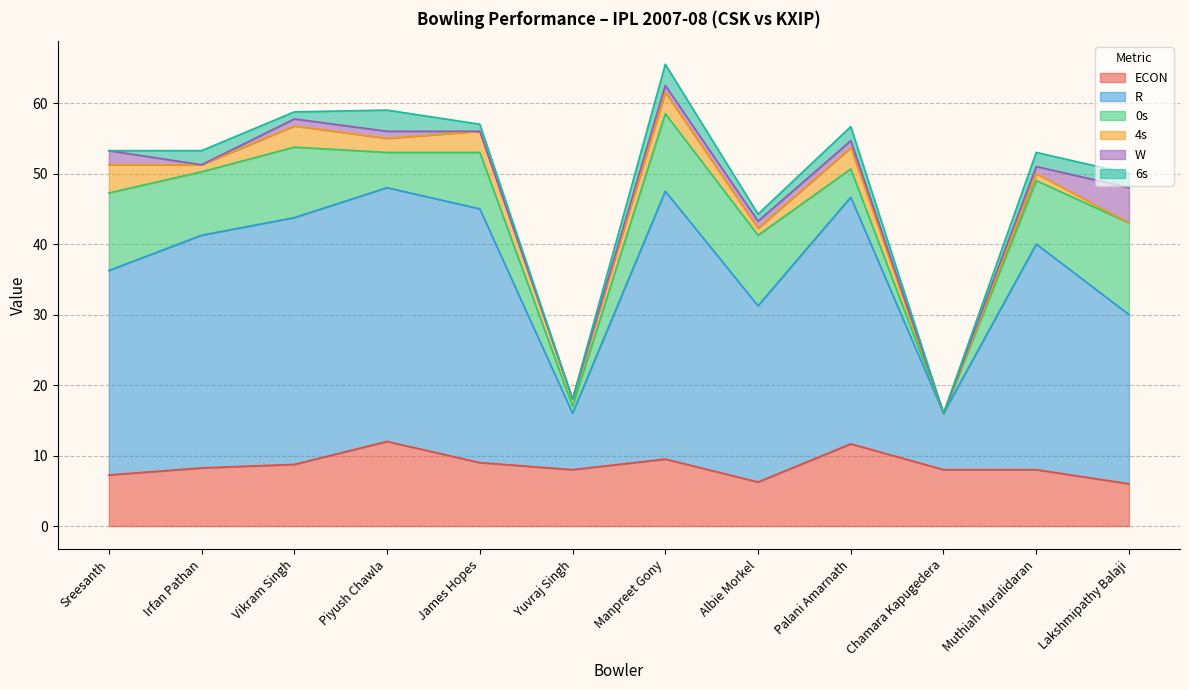

True or false: R has a value of 8.0 at Yuvraj Singh.

True